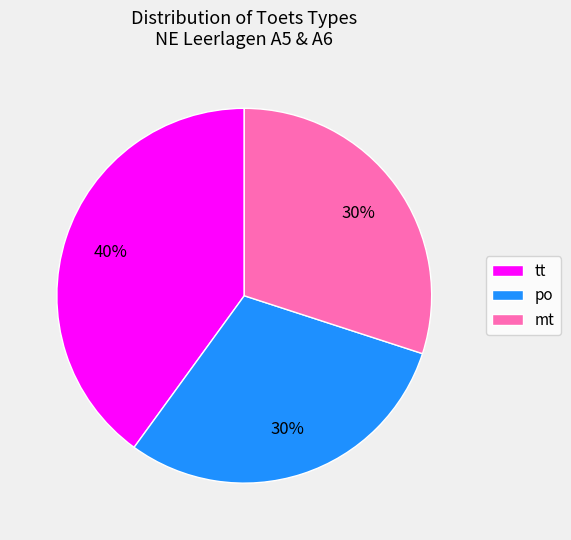

What is the largest slice in the pie chart?

tt